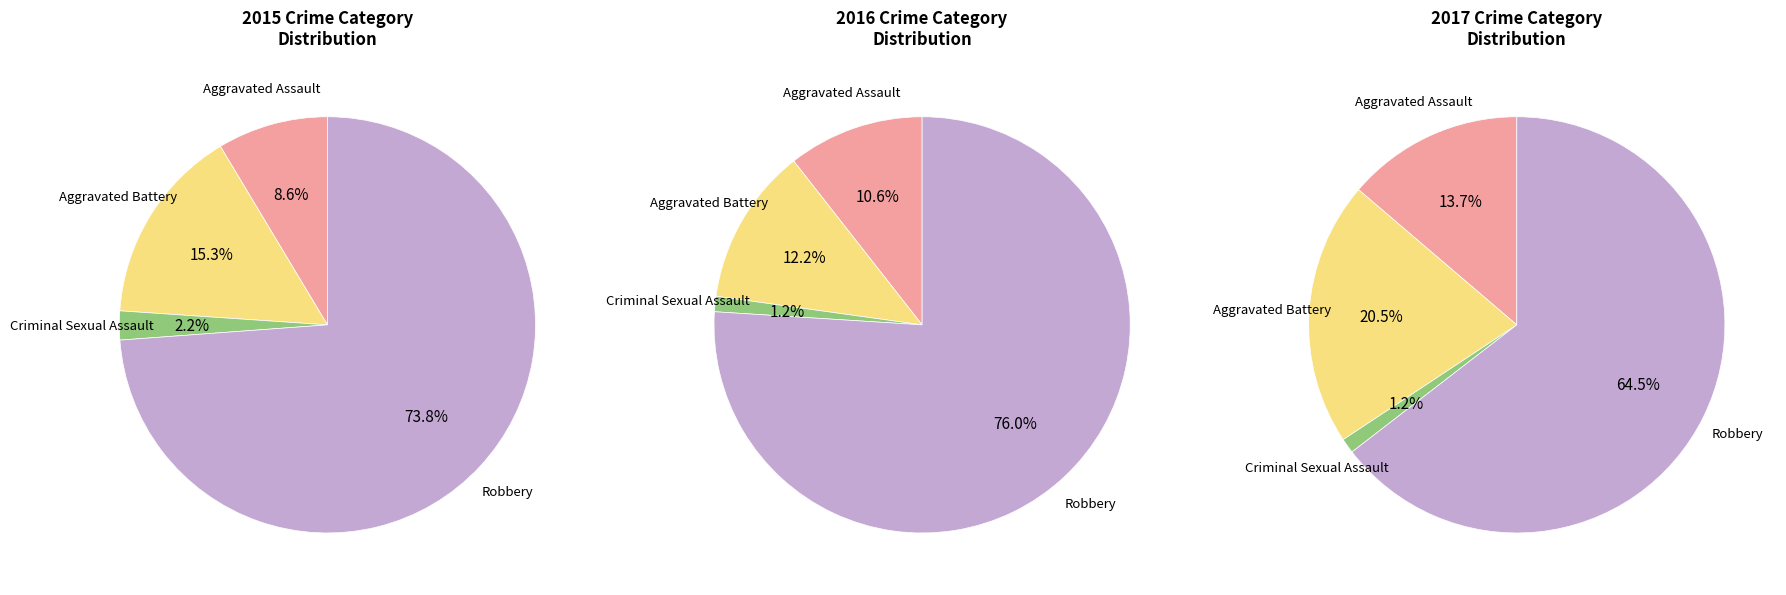

Count the number of slices in the pie.

4